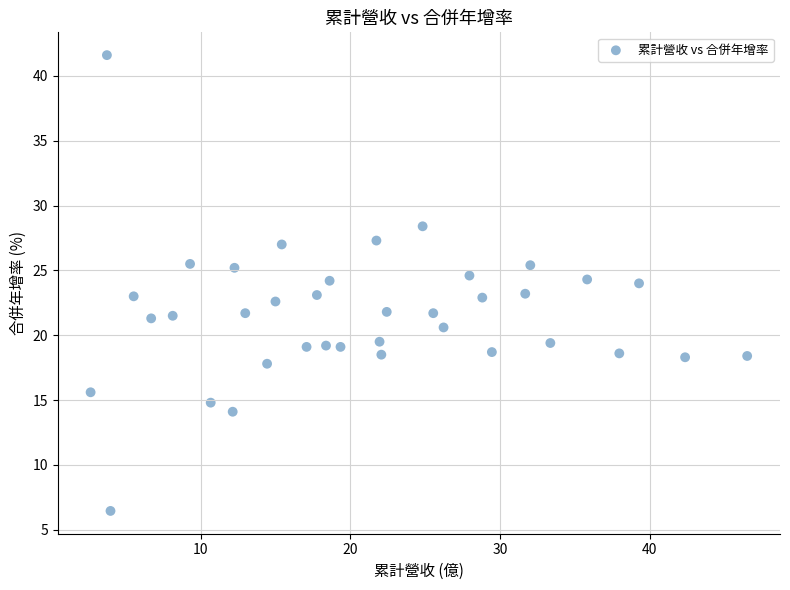

What is the range of X values (max minus min)?

43.9